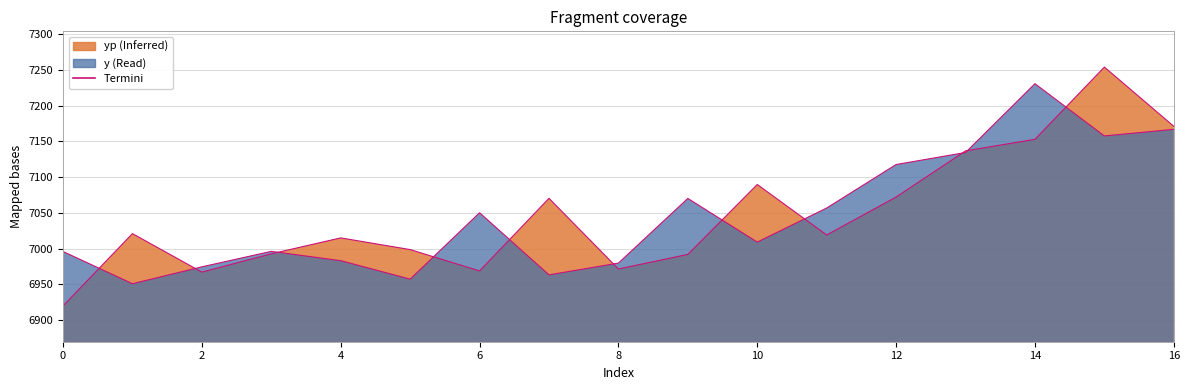

Is it true that yp equals 12421.8 at 15?

False